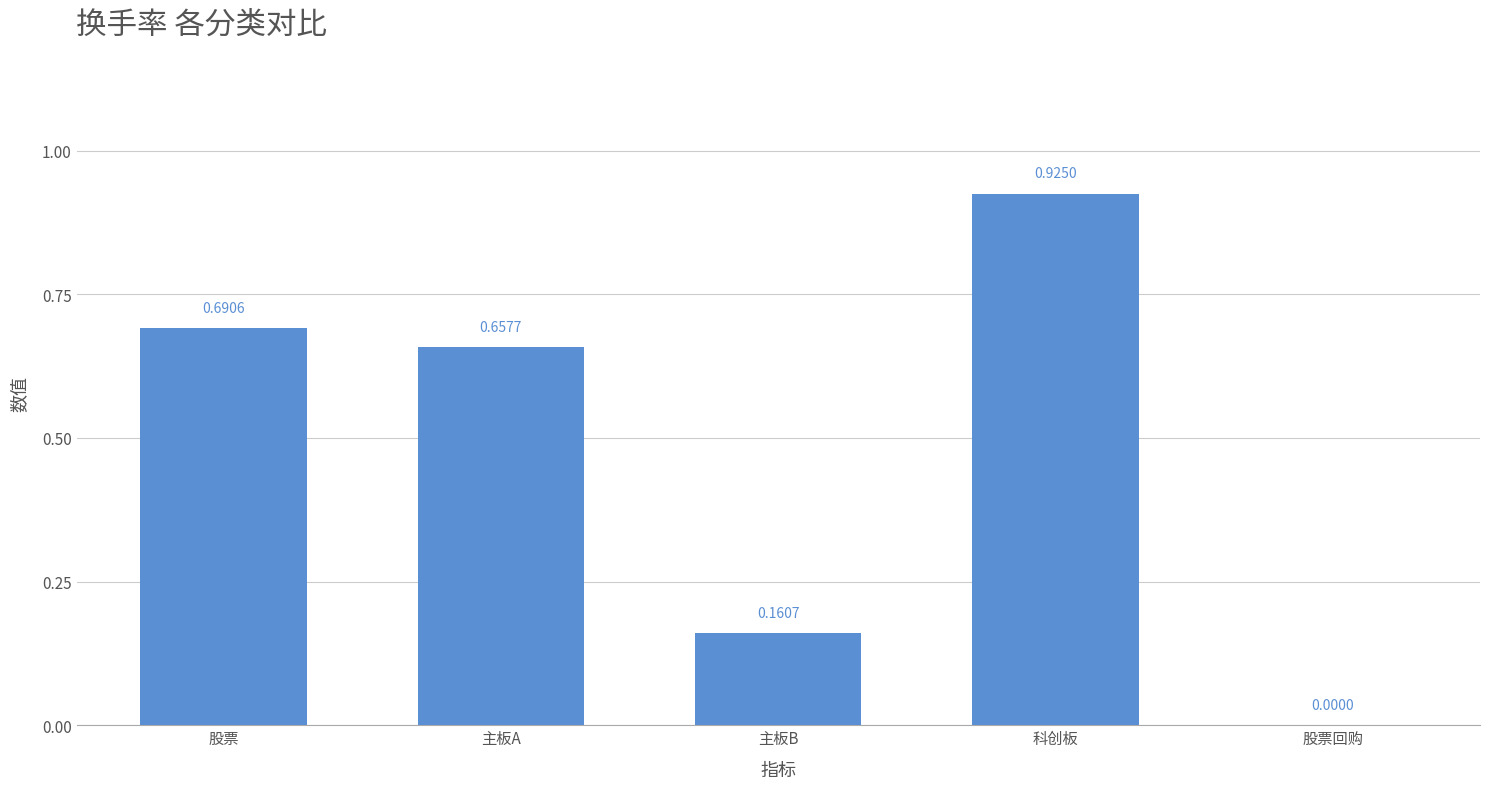

What is the sum of the values at 股票 and 主板A?

1.3